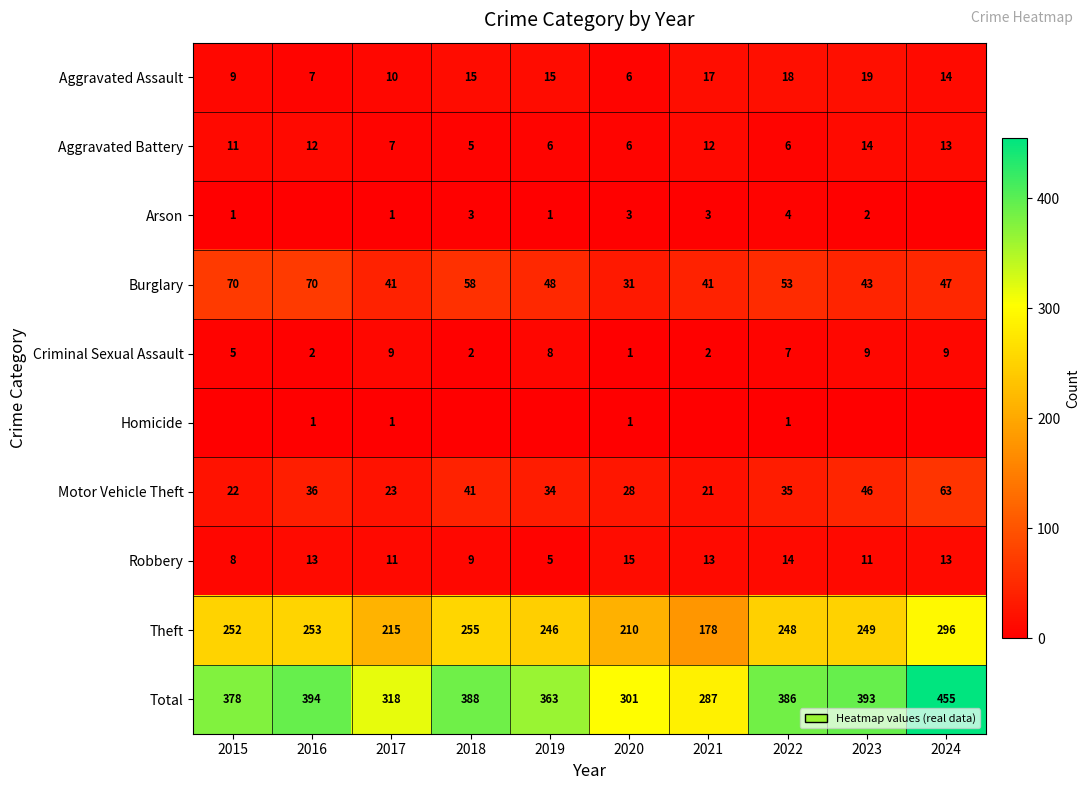

At which category does the chart reach its peak across all series?

2024